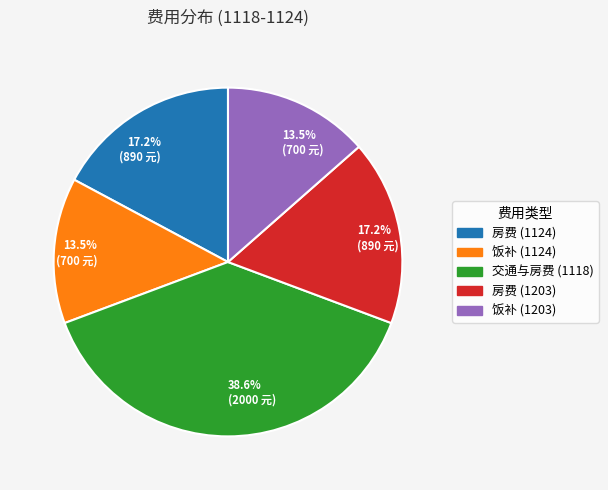

Is there a majority slice in this chart?

No